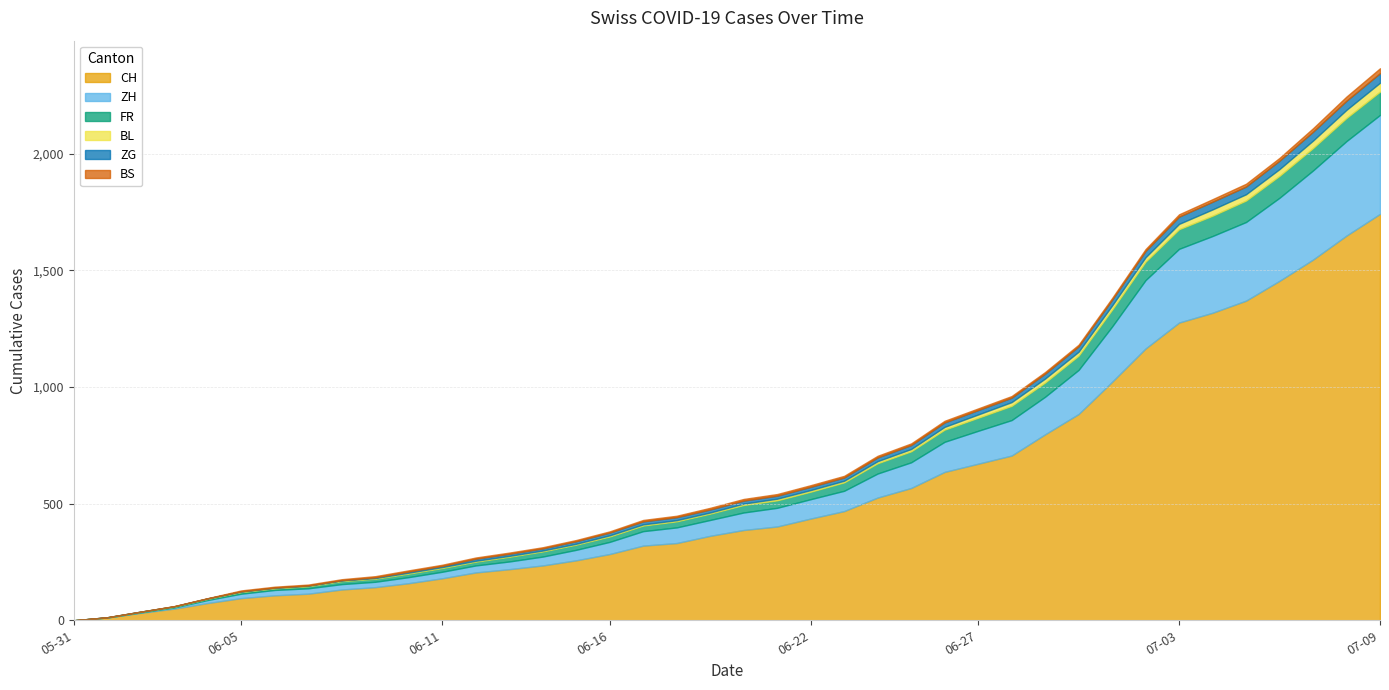

How many distinct data groups are displayed?

6